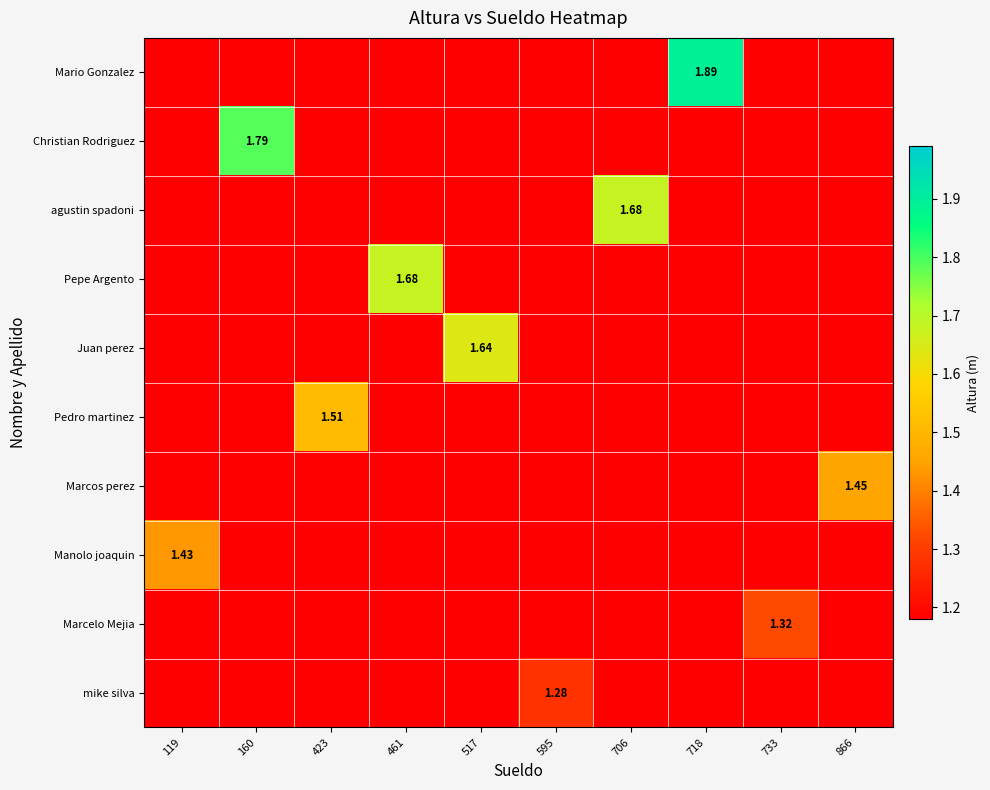

At how many categories does at least one series exceed 1?

10